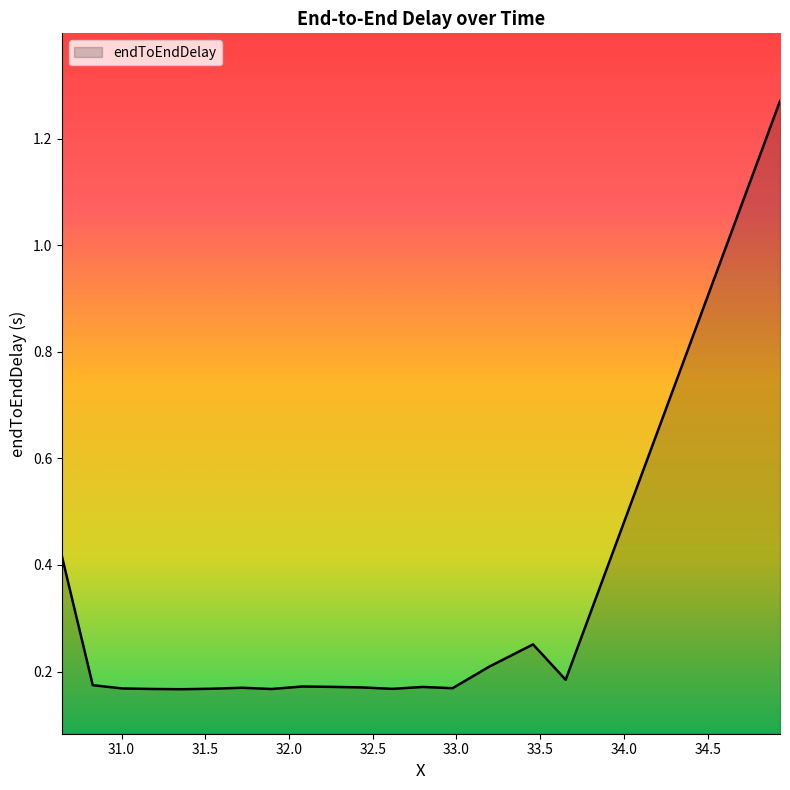

How many points are lower than both their immediate neighbors (excluding endpoints)?

5